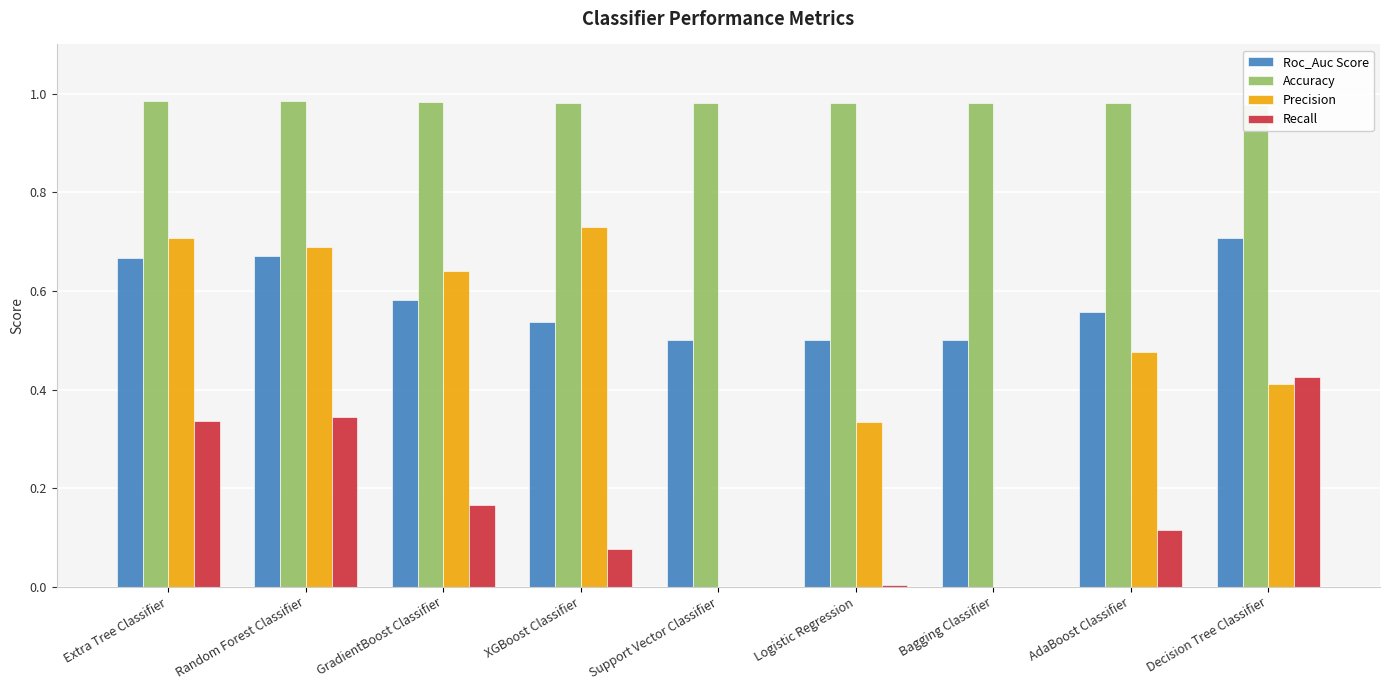

What is the value of the Accuracy bar at the 4th from the left?

1.0